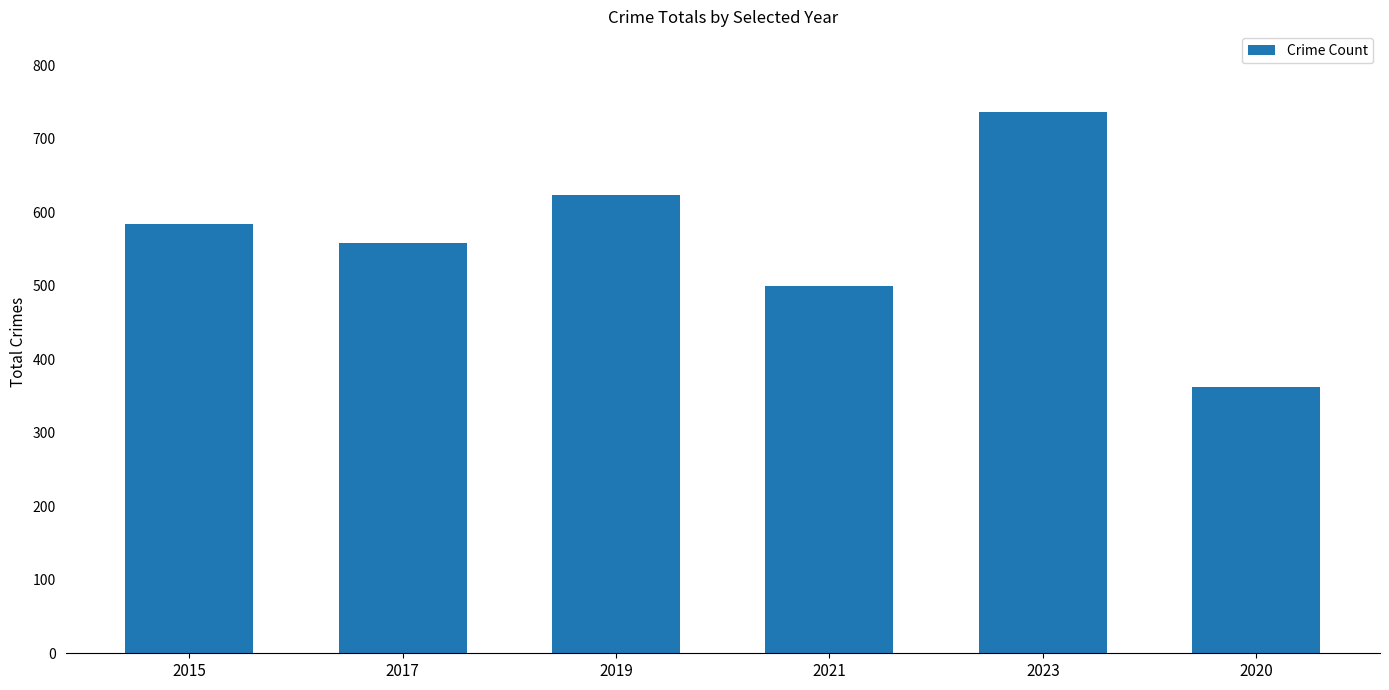

What value does the data have at 2017?

558